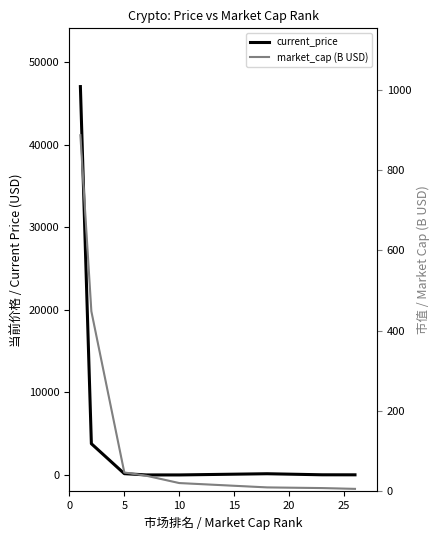

Which series ends up on top after the final intersection of market_cap (B USD) and current_price?

current_price